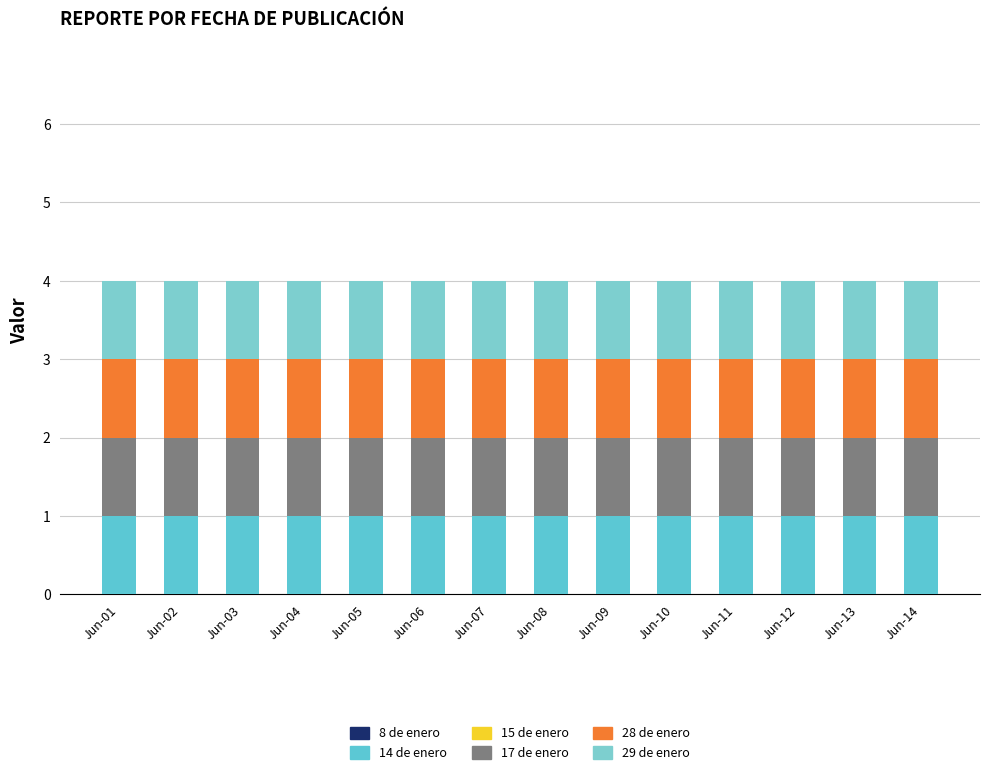

Reading left to right, extract all data points from this chart.

8 de enero: Jun-01=0	Jun-02=0	Jun-03=0	Jun-04=0	Jun-05=0	Jun-06=0	Jun-07=0	Jun-08=0	Jun-09=0	Jun-10=0	Jun-11=0	Jun-12=0	Jun-13=0	Jun-14=0
14 de enero: Jun-01=1	Jun-02=1	Jun-03=1	Jun-04=1	Jun-05=1	Jun-06=1	Jun-07=1	Jun-08=1	Jun-09=1	Jun-10=1	Jun-11=1	Jun-12=1	Jun-13=1	Jun-14=1
15 de enero: Jun-01=0	Jun-02=0	Jun-03=0	Jun-04=0	Jun-05=0	Jun-06=0	Jun-07=0	Jun-08=0	Jun-09=0	Jun-10=0	Jun-11=0	Jun-12=0	Jun-13=0	Jun-14=0
17 de enero: Jun-01=1	Jun-02=1	Jun-03=1	Jun-04=1	Jun-05=1	Jun-06=1	Jun-07=1	Jun-08=1	Jun-09=1	Jun-10=1	Jun-11=1	Jun-12=1	Jun-13=1	Jun-14=1
28 de enero: Jun-01=1	Jun-02=1	Jun-03=1	Jun-04=1	Jun-05=1	Jun-06=1	Jun-07=1	Jun-08=1	Jun-09=1	Jun-10=1	Jun-11=1	Jun-12=1	Jun-13=1	Jun-14=1
29 de enero: Jun-01=1	Jun-02=1	Jun-03=1	Jun-04=1	Jun-05=1	Jun-06=1	Jun-07=1	Jun-08=1	Jun-09=1	Jun-10=1	Jun-11=1	Jun-12=1	Jun-13=1	Jun-14=1